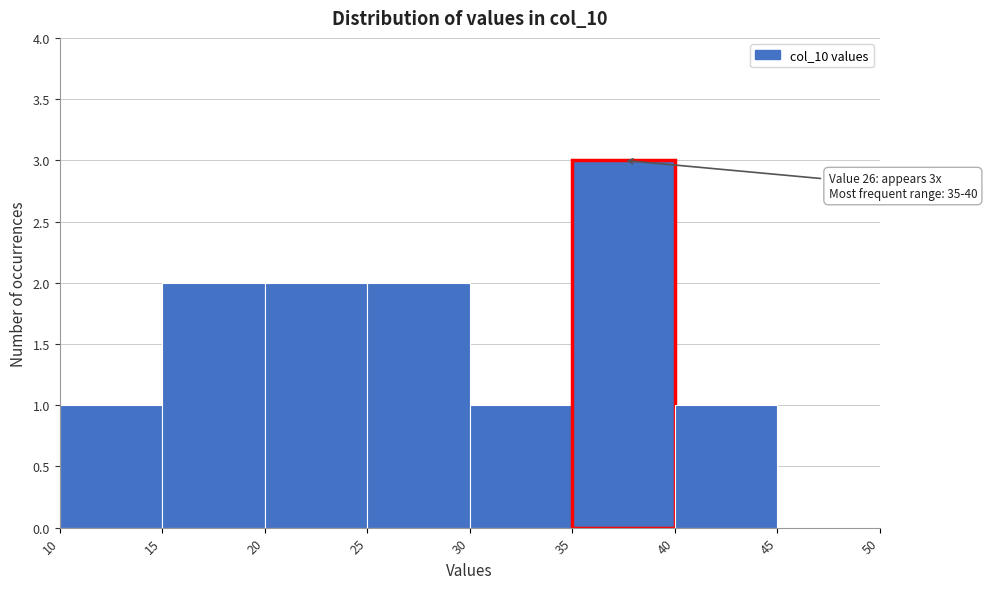

Over which range of the x-axis is the bar tallest?

35 to 40